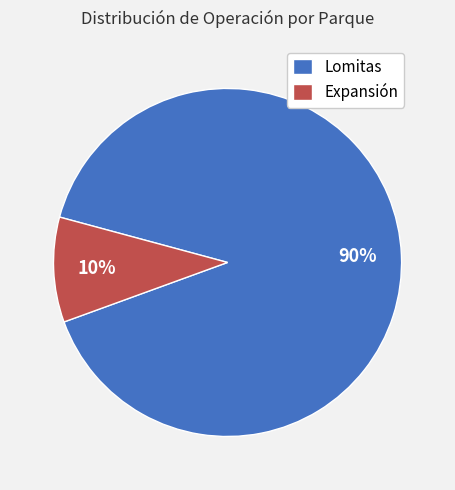

Does any single category account for the majority?

Yes